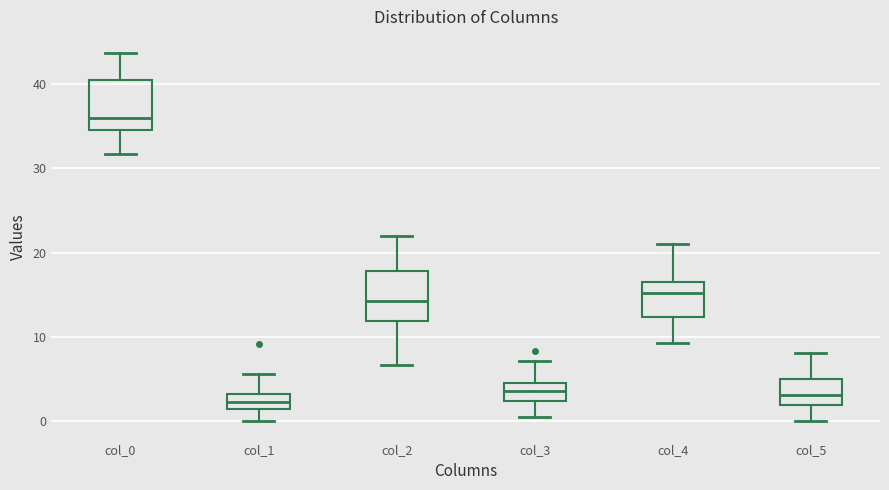

Reading left to right, read every box against the y-axis: the position of its median line, the range the box covers, and the ends of its whiskers. The values are not printed on the chart, so give them approximately, as read against the axis.

col_0: median 36, box 35 to 41, whiskers 32 to 44
col_1: median 2, box 1 to 3, whiskers 0 to 6
col_2: median 14, box 12 to 18, whiskers 7 to 22
col_3: median 4, box 2 to 5, whiskers 0 to 7
col_4: median 15, box 12 to 17, whiskers 9 to 21
col_5: median 3, box 2 to 5, whiskers 0 to 8